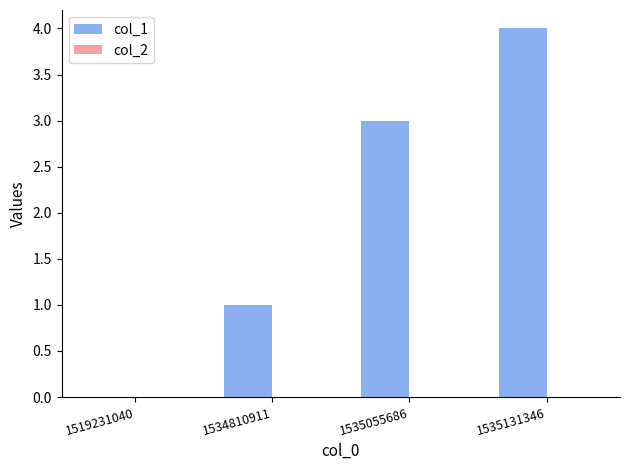

Which has a higher value, 1535131346 or 1534810911?

1535131346